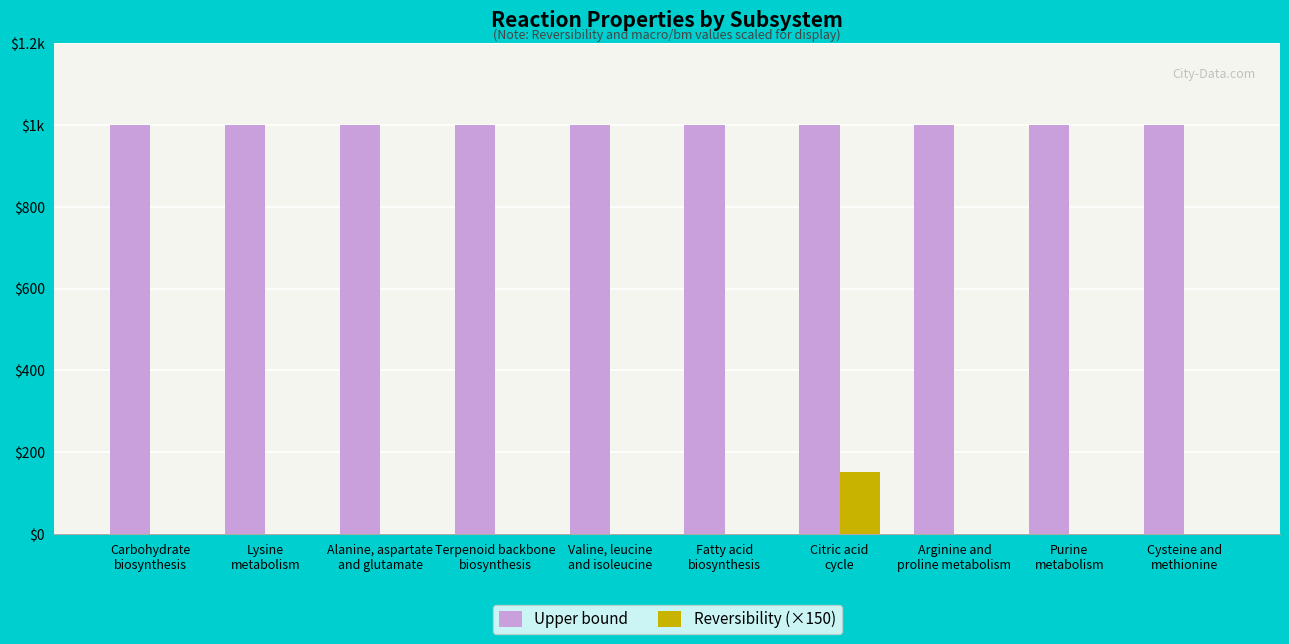

What are all the series names shown in the legend?

Upper bound, Reversibility (×150)